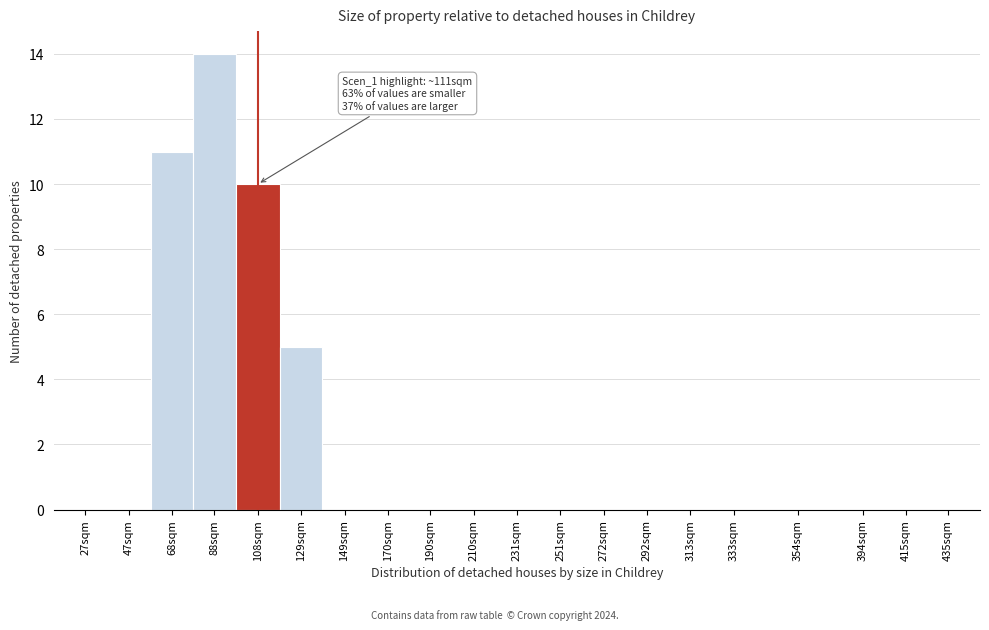

Reading left to right, transcribe all the data shown in this chart.

27sqm=0	47sqm=0	68sqm=11	88sqm=14	108sqm=10	129sqm=5	149sqm=0	170sqm=0	190sqm=0	210sqm=0	231sqm=0	251sqm=0	272sqm=0	292sqm=0	313sqm=0	333sqm=0	354sqm=0	394sqm=0	415sqm=0	435sqm=0